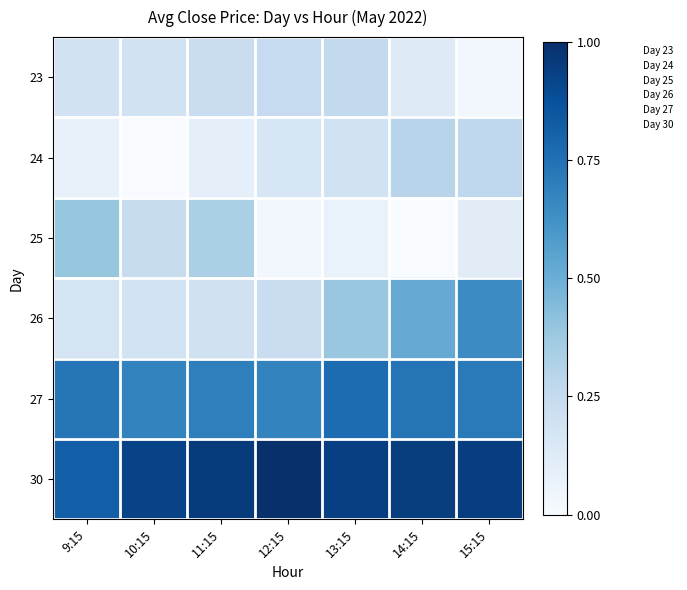

Reading left to right, list all the values displayed in this chart.

23: 9:15=0.2	10:15=0.2	11:15=0.2	12:15=0.2	13:15=0.3	14:15=0.1	15:15=0.0
24: 9:15=0.1	10:15=0.0	11:15=0.1	12:15=0.2	13:15=0.2	14:15=0.3	15:15=0.3
25: 9:15=0.4	10:15=0.2	11:15=0.3	12:15=0.0	13:15=0.1	14:15=0.0	15:15=0.1
26: 9:15=0.2	10:15=0.2	11:15=0.2	12:15=0.2	13:15=0.4	14:15=0.5	15:15=0.6
27: 9:15=0.7	10:15=0.7	11:15=0.7	12:15=0.7	13:15=0.8	14:15=0.7	15:15=0.7
30: 9:15=0.8	10:15=0.9	11:15=1.0	12:15=1.0	13:15=0.9	14:15=0.9	15:15=0.9